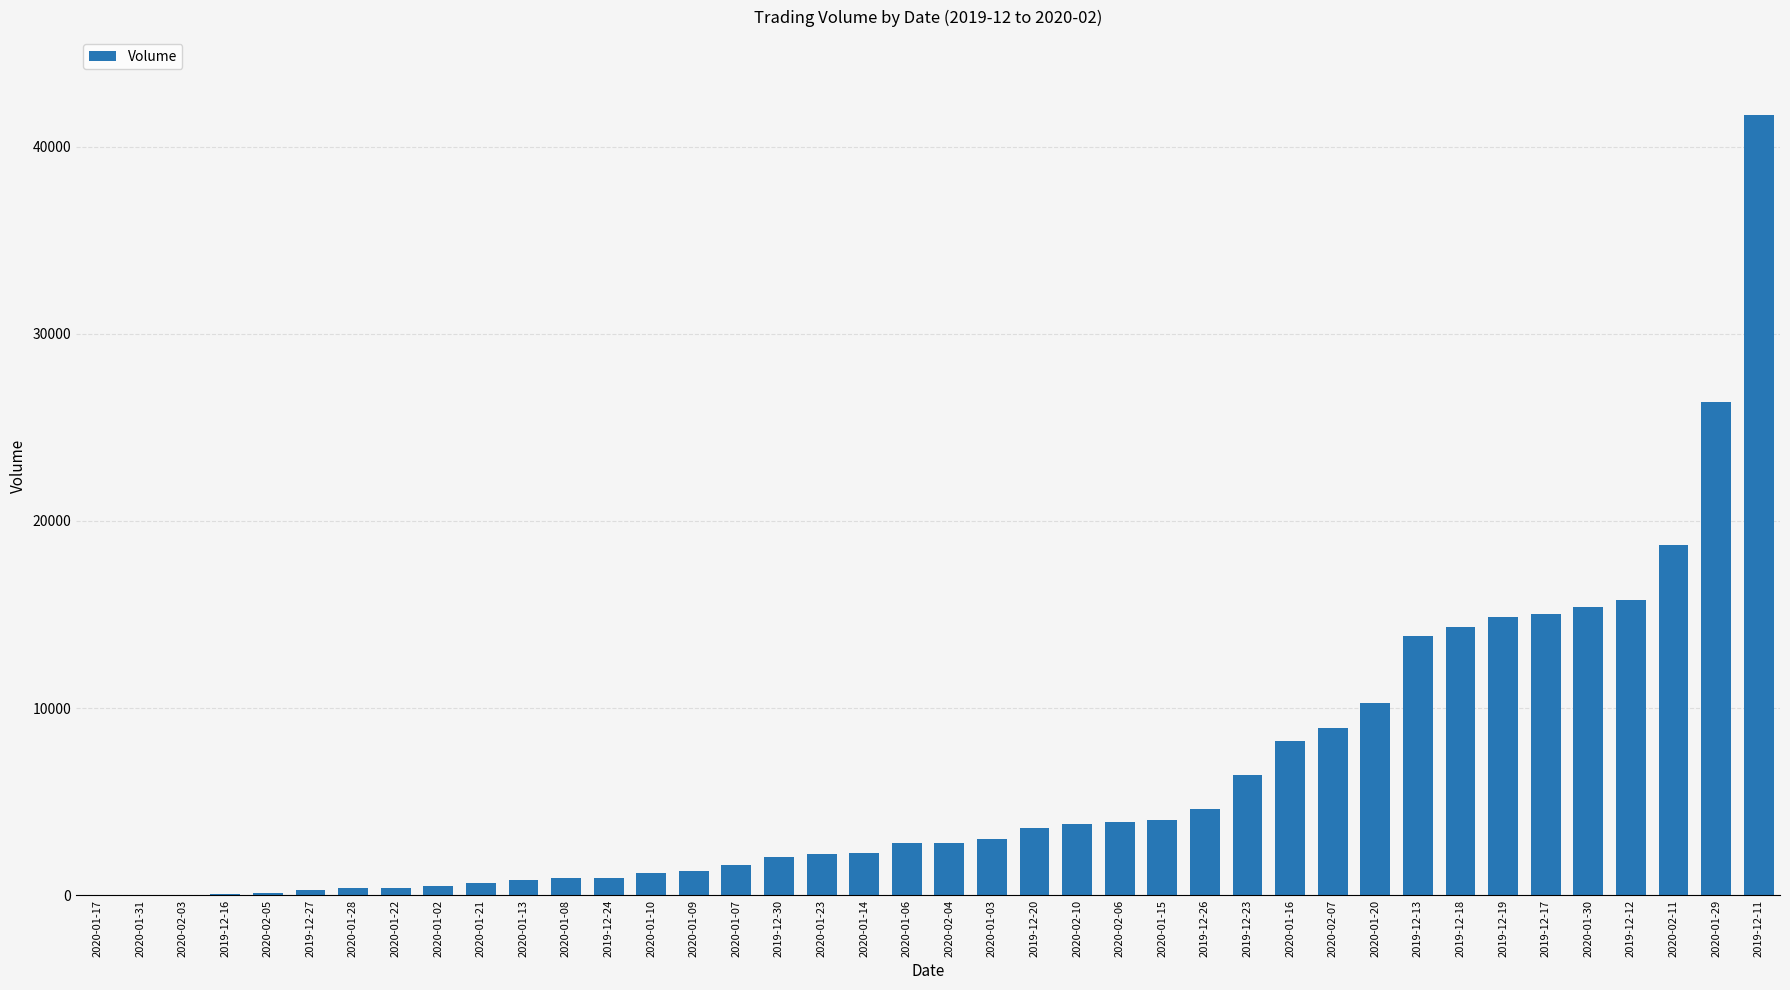

Which has a higher value, 2020-01-03 or 2019-12-11?

2019-12-11